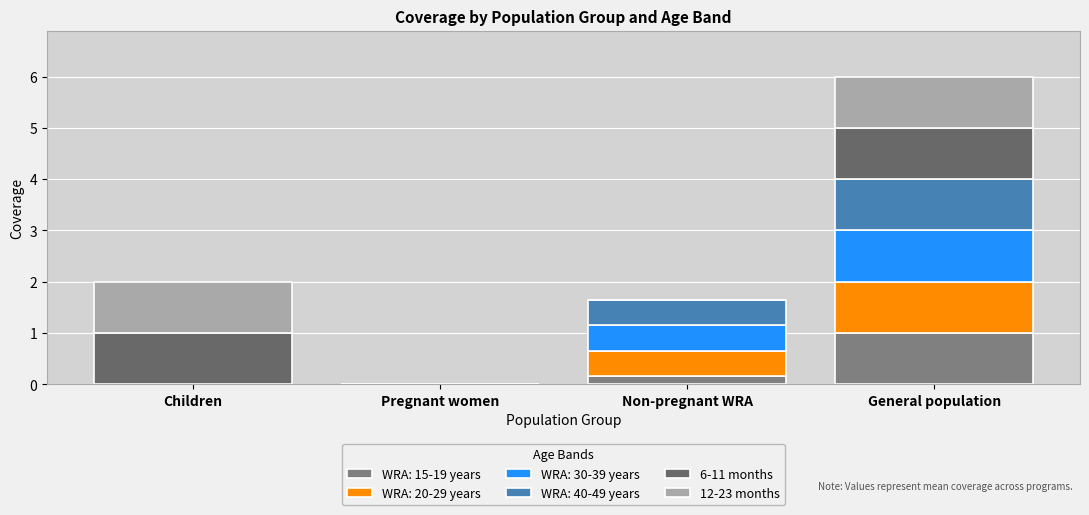

Are the bars horizontal?

No